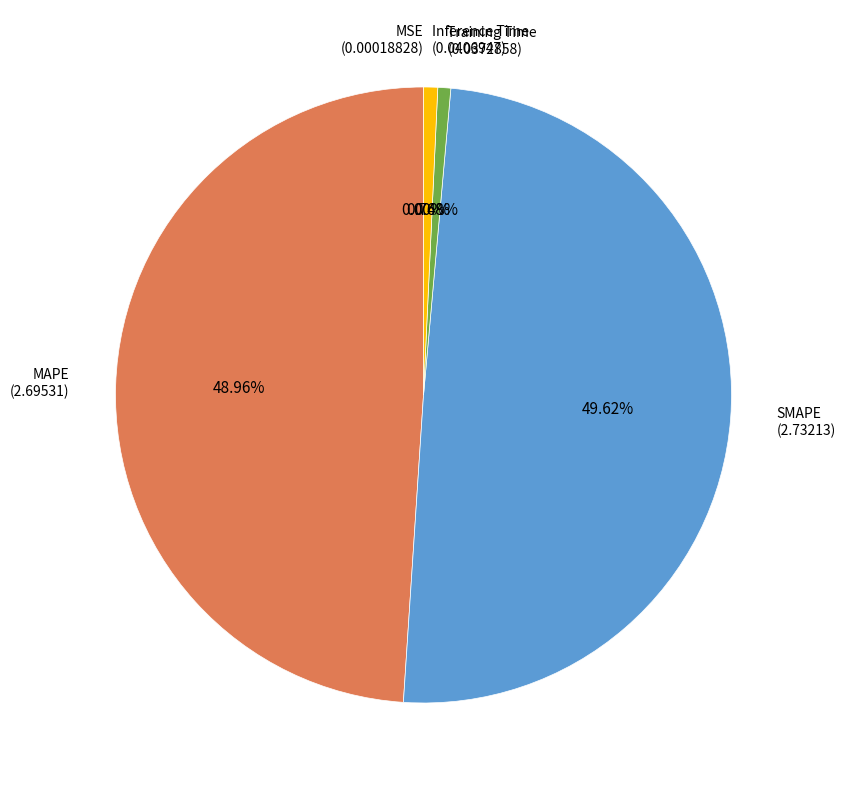

Does any single category account for the majority?

No